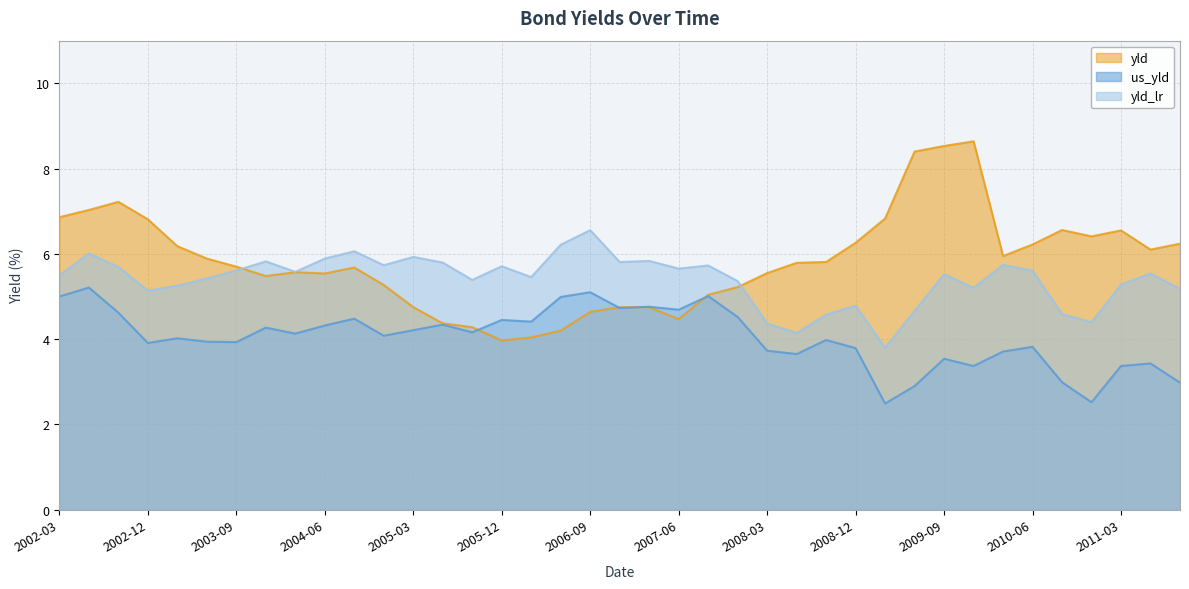

The value of yld at 2009-09 is 12.7. True or false?

False